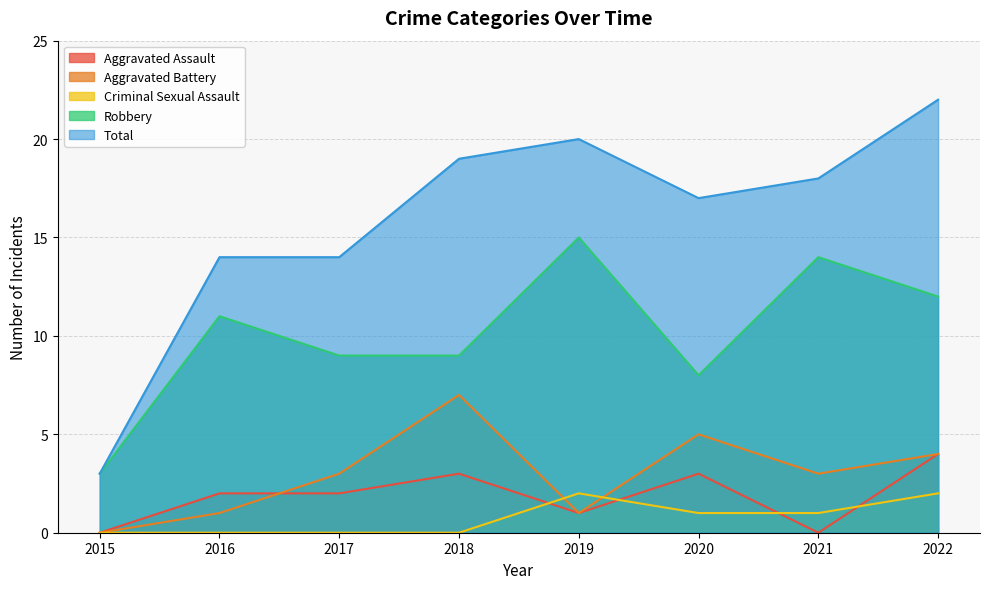

At how many categories does at least one series exceed 4?

7